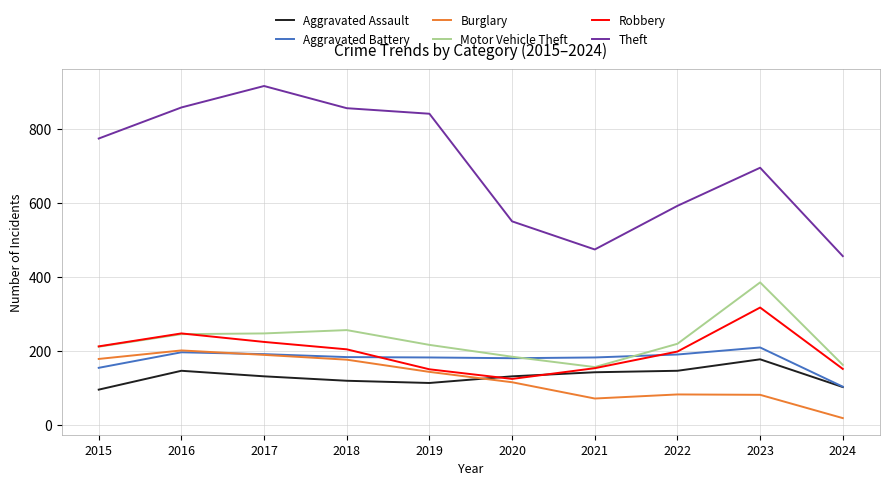

True or false: Robbery has a value of 72 at 2024.

False